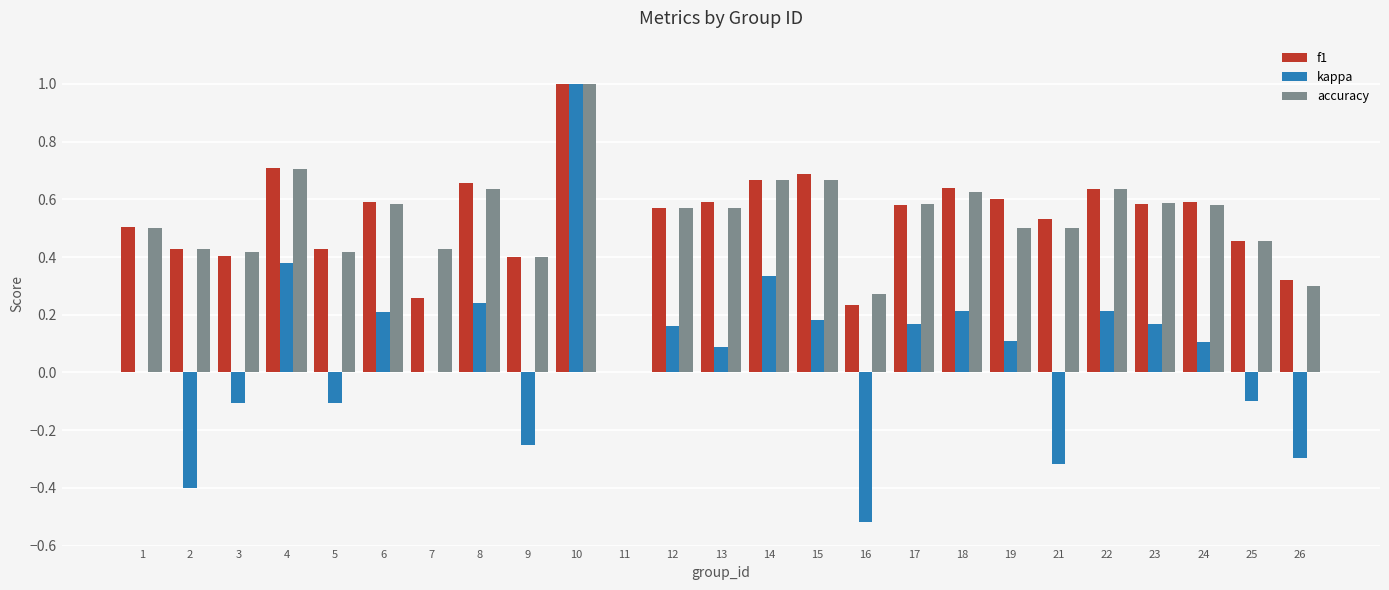

Which series changed the most between 11 and 23?

accuracy